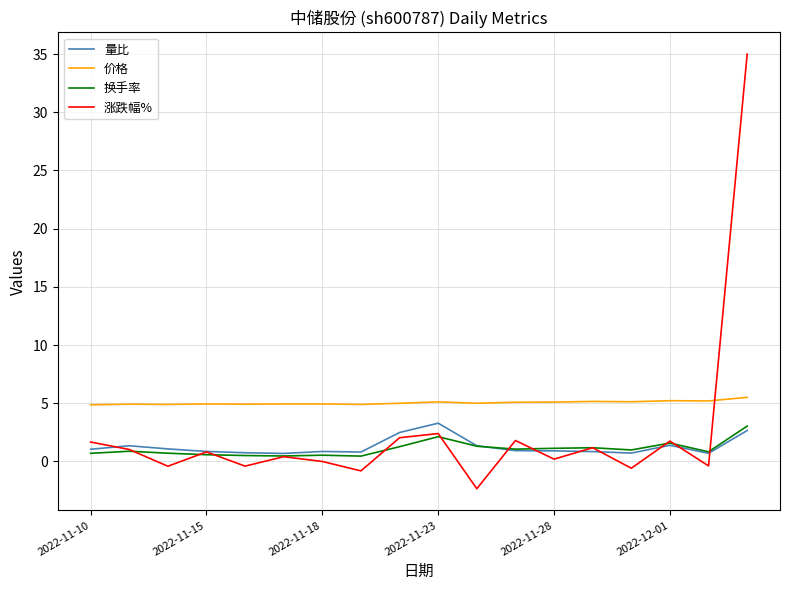

True or false: 换手率 and 价格 cross at least once.

False